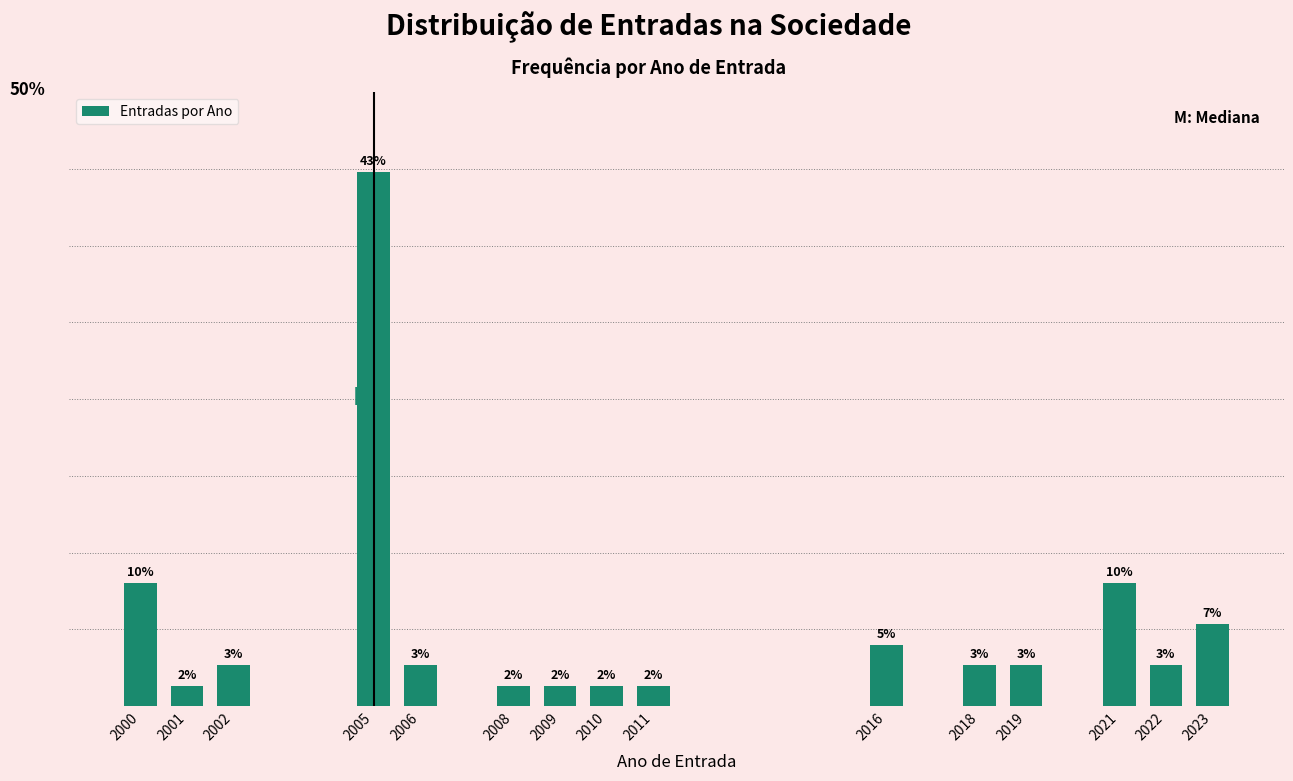

Does the chart contain any negative values?

No